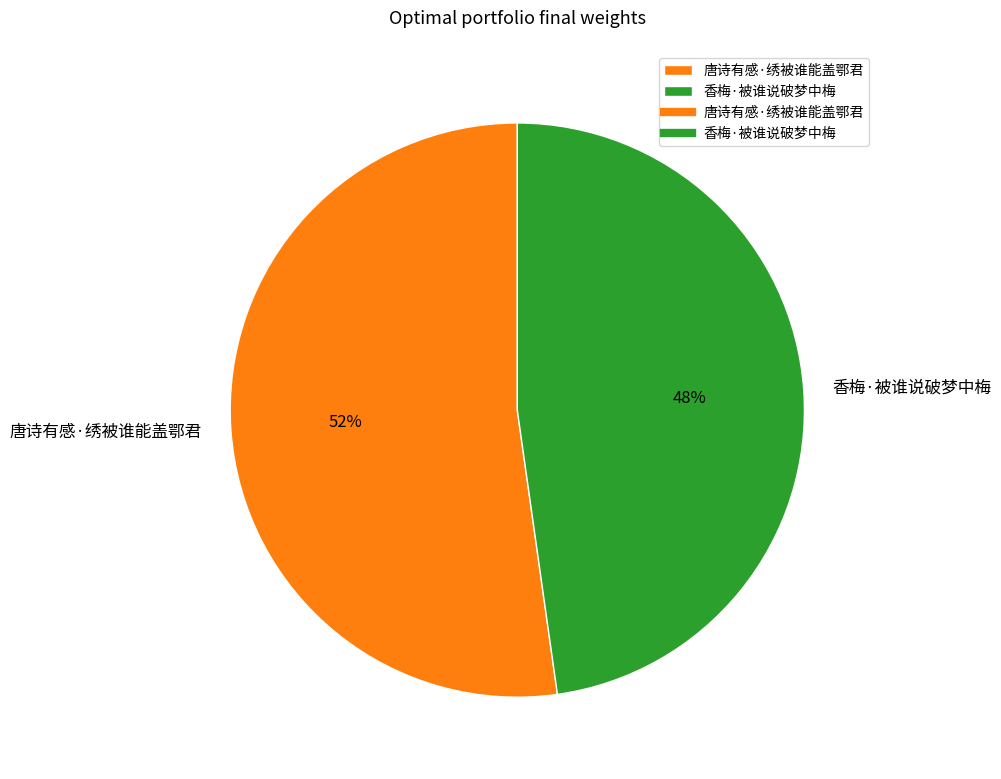

How many segments does this pie chart have?

2